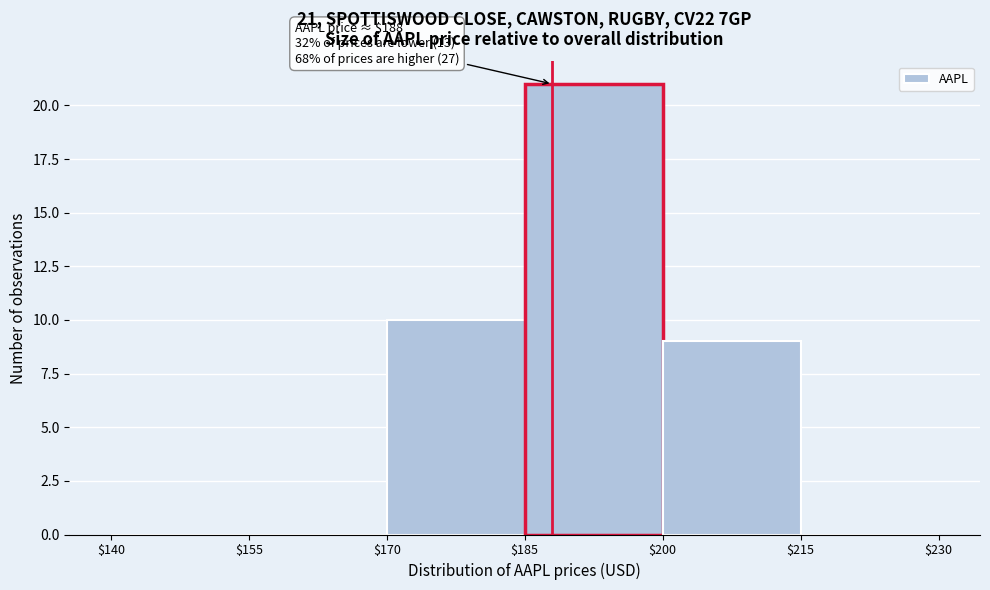

Over which range of the x-axis is the bar tallest?

$185 to $200